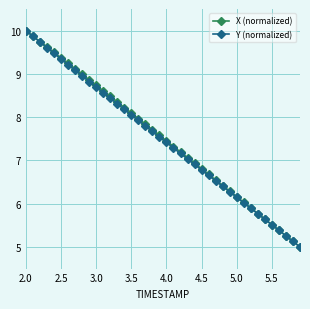

What is the value of the Y (normalized) point at the 23rd from the left?

7.2